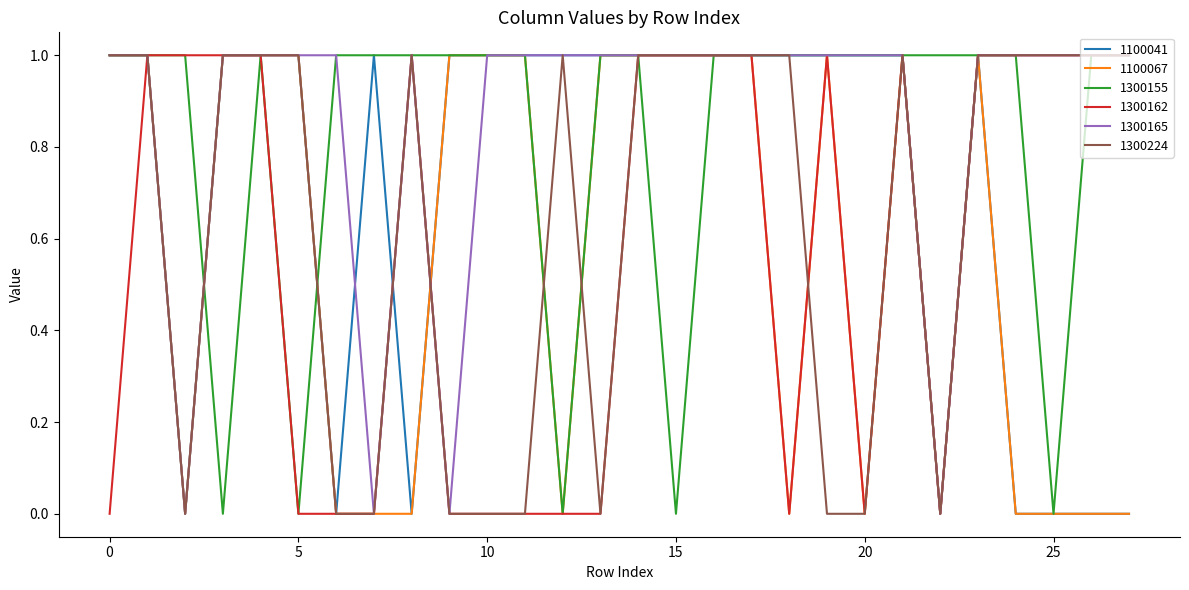

How many lines are shown in the chart?

6